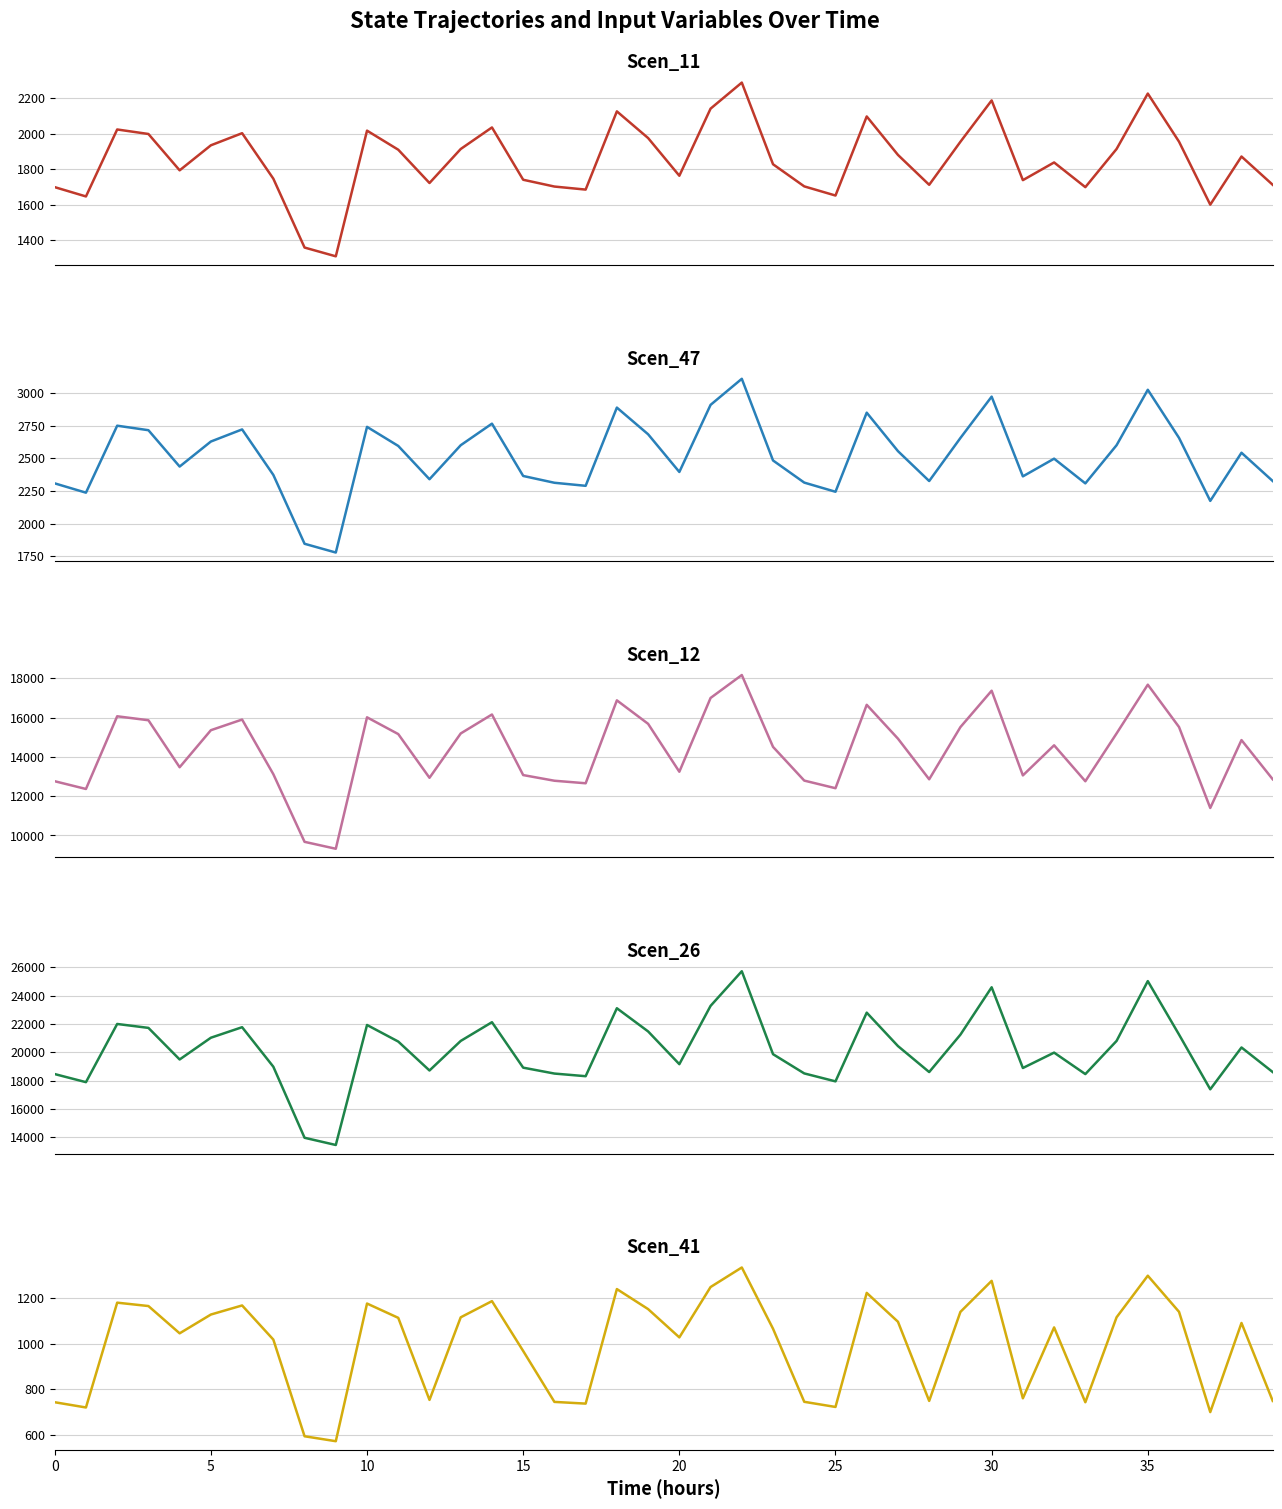

What is the average value of the Scen_47 series?

2516.9